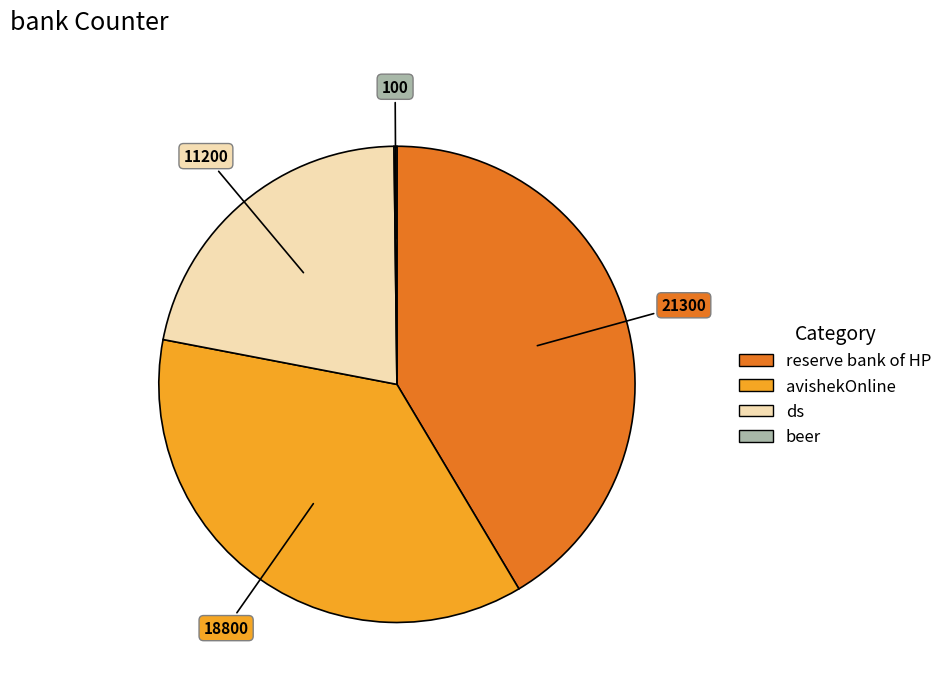

Approximately how many times larger is the value at ds compared to reserve bank of HP?

0.5